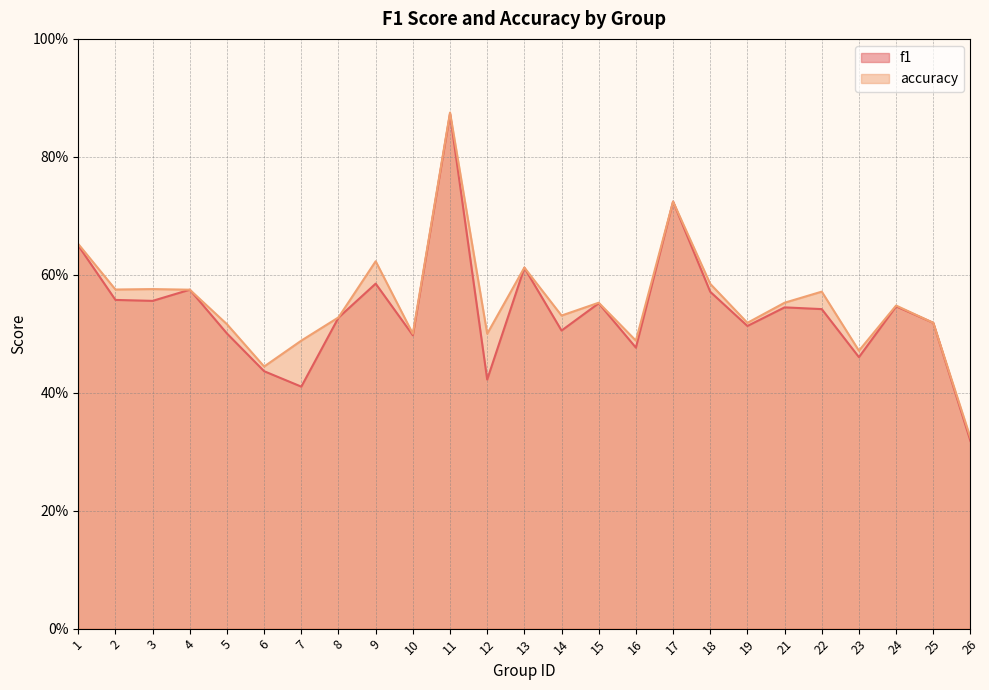

In f1, how many points are lower than both neighbors (excluding endpoints)?

8